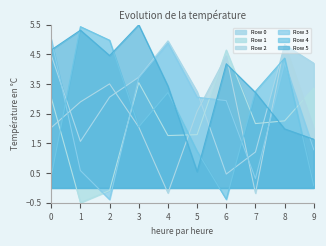

How many lines are shown in the chart?

6